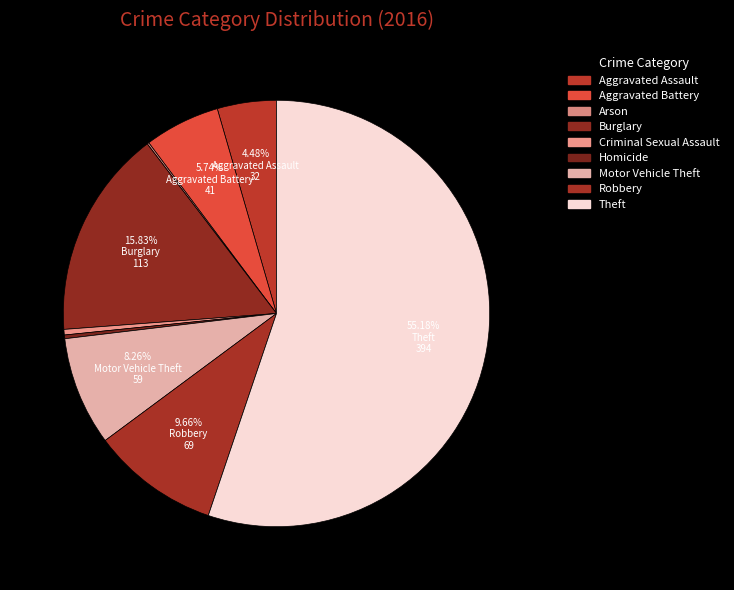

Rank the categories by value from highest to lowest.

Theft, Burglary, Robbery, Motor Vehicle Theft, Aggravated Battery, Aggravated Assault, Criminal Sexual Assault, Homicide, Arson